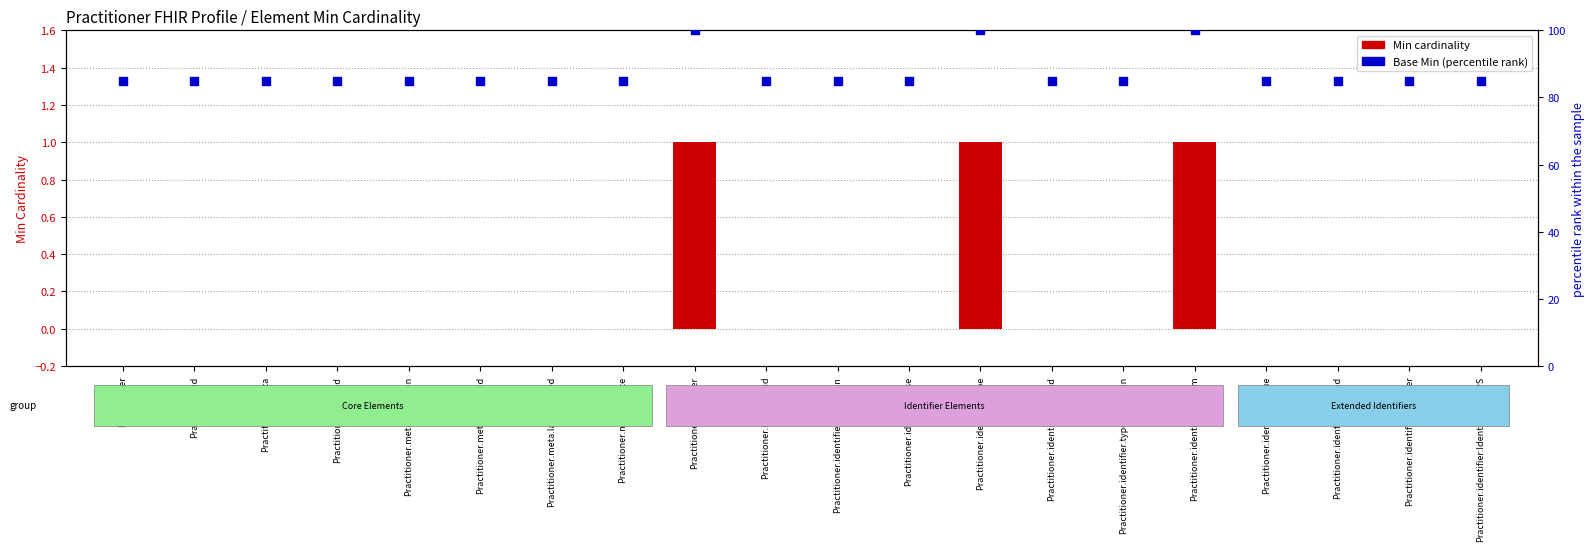

Which series reaches the minimum Y coordinate?

Min